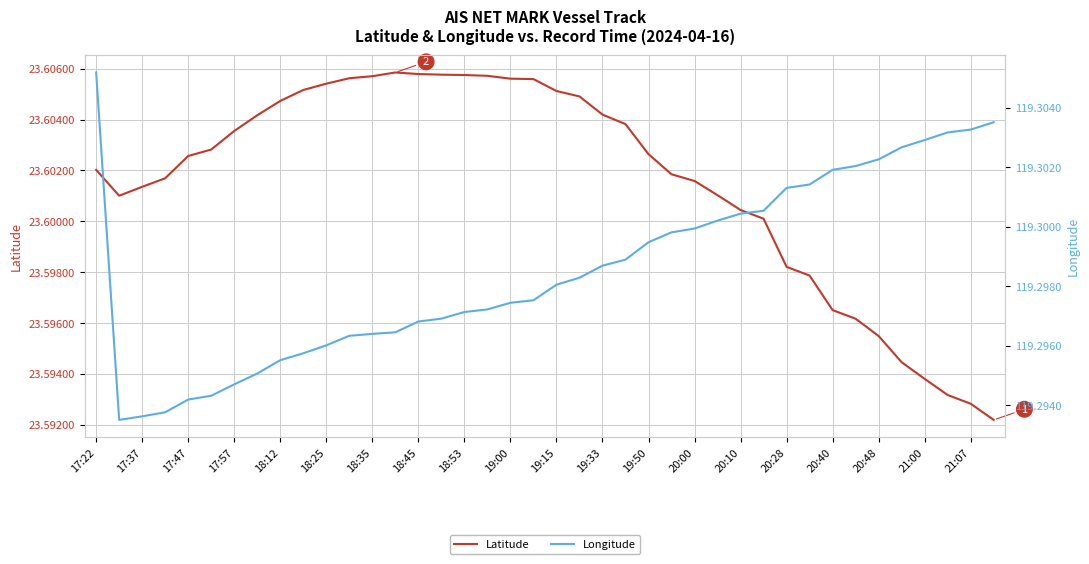

What is the smallest value displayed?

23.6